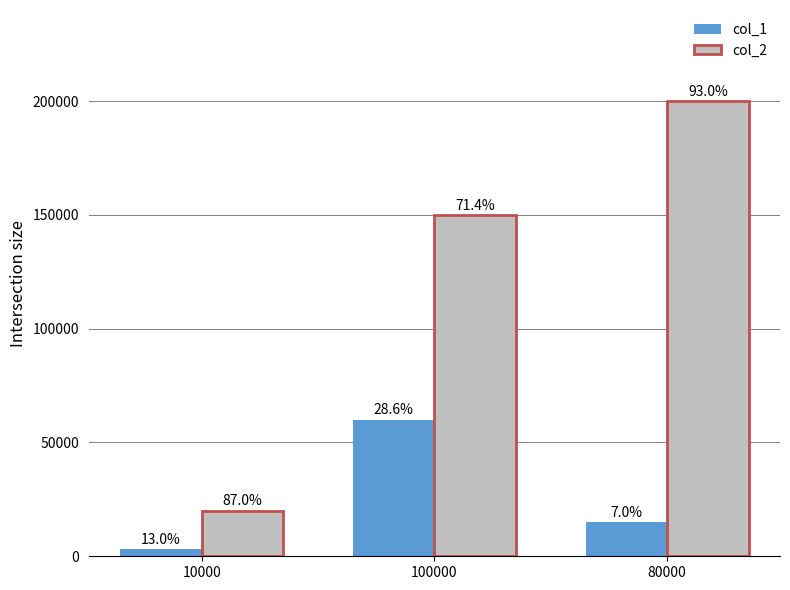

Rank the categories by col_2 value from lowest to highest.

10000, 100000, 80000